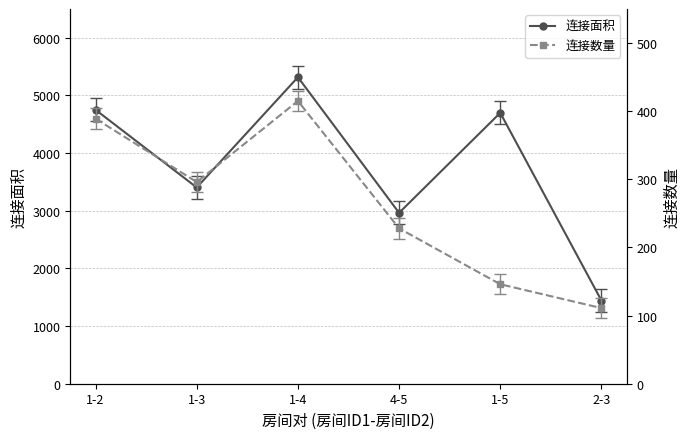

Reading left to right, what are all the values shown in this chart?

连接面积: 1-2=4751	1-3=3404	1-4=5317	4-5=2964	1-5=4699	2-3=1443
连接数量: 1-2=389	1-3=296	1-4=415	4-5=228	1-5=146	2-3=111